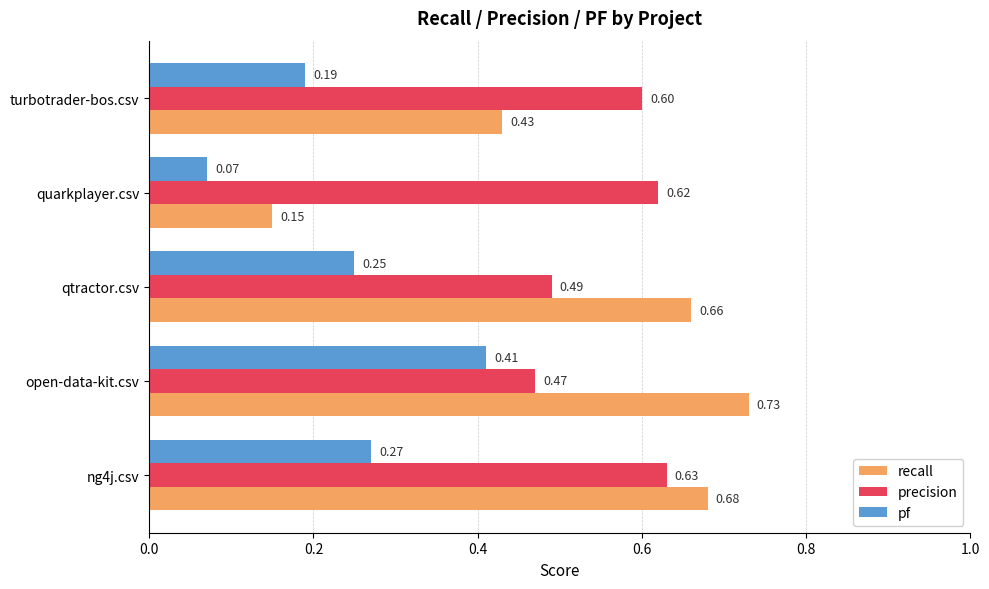

Where is precision nearest to the value 0?

open-data-kit.csv